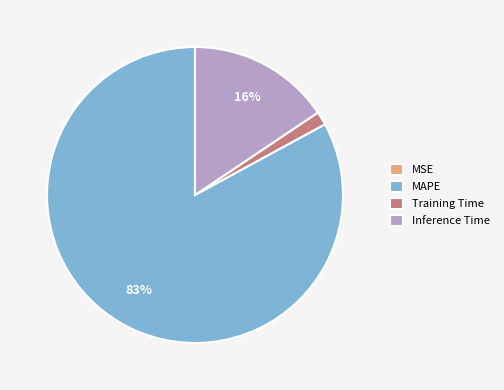

The Training Time slice represents 10% of the pie. True or false?

False